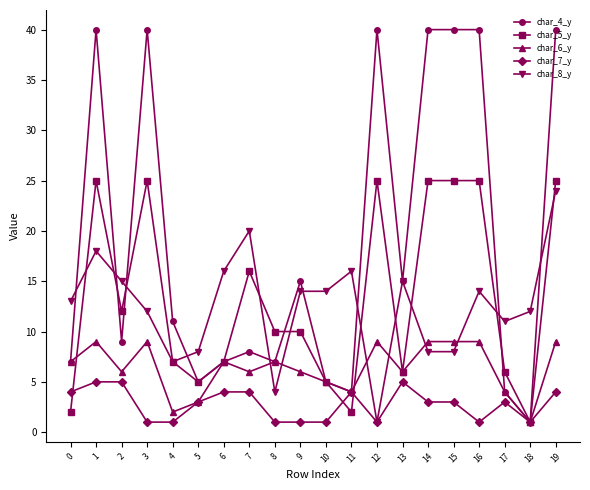

Which series has the widest spread of values?

char_4_y